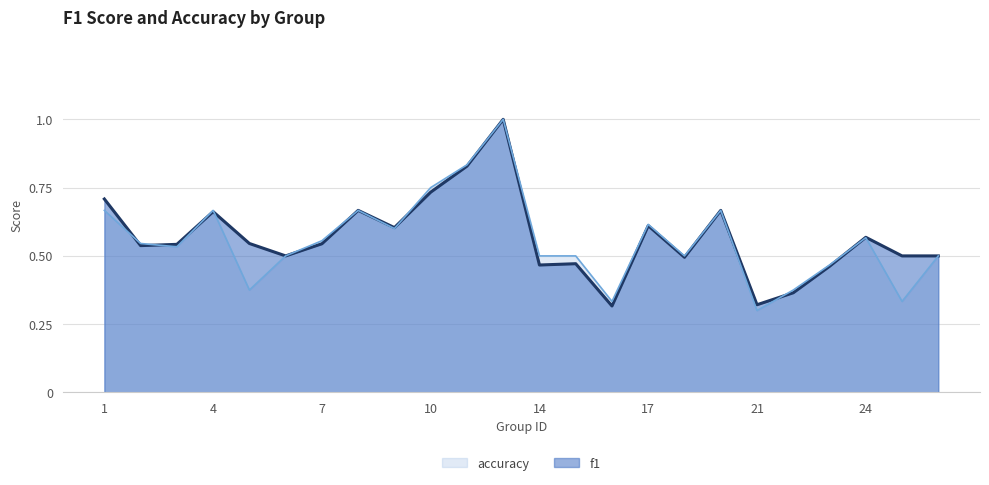

How many lines are shown in the chart?

2